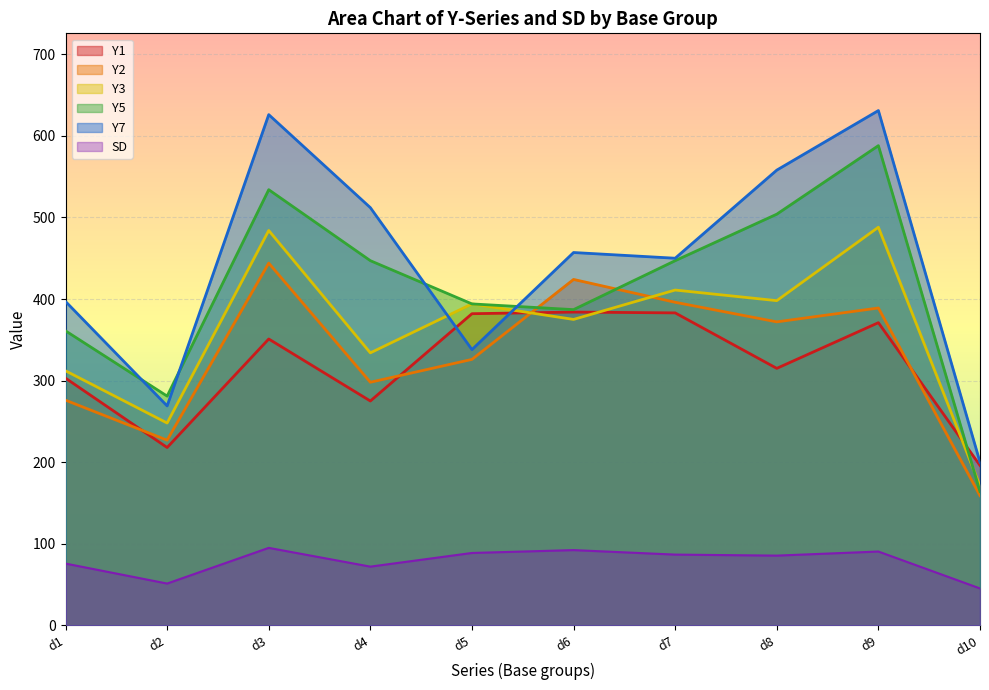

Between d4 and d3, which is larger?

d3